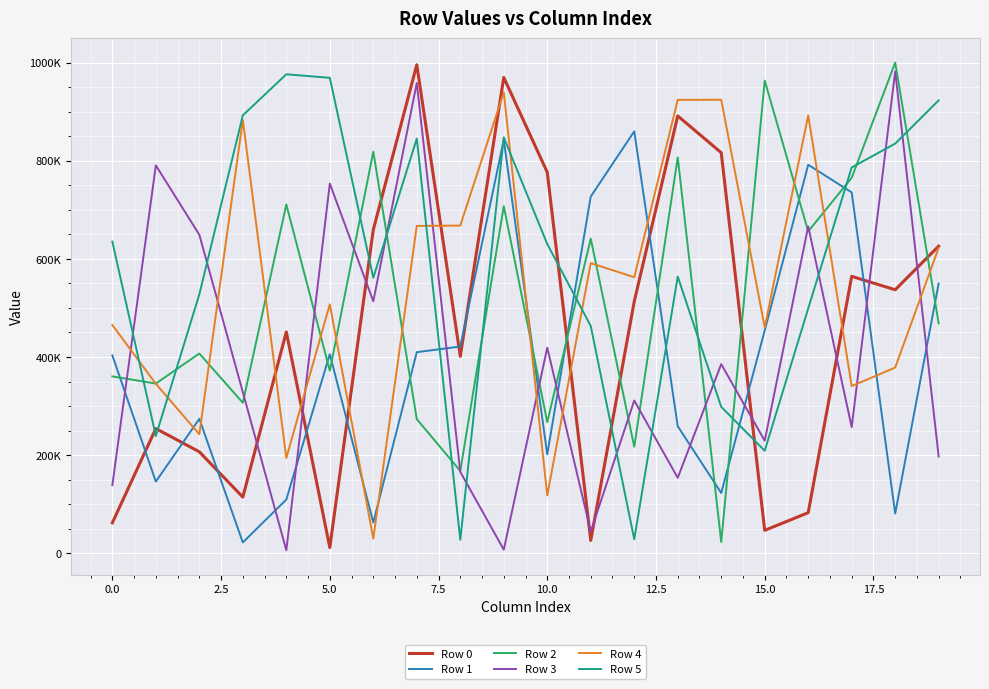

Which series has the largest range (max minus min)?

Row 0